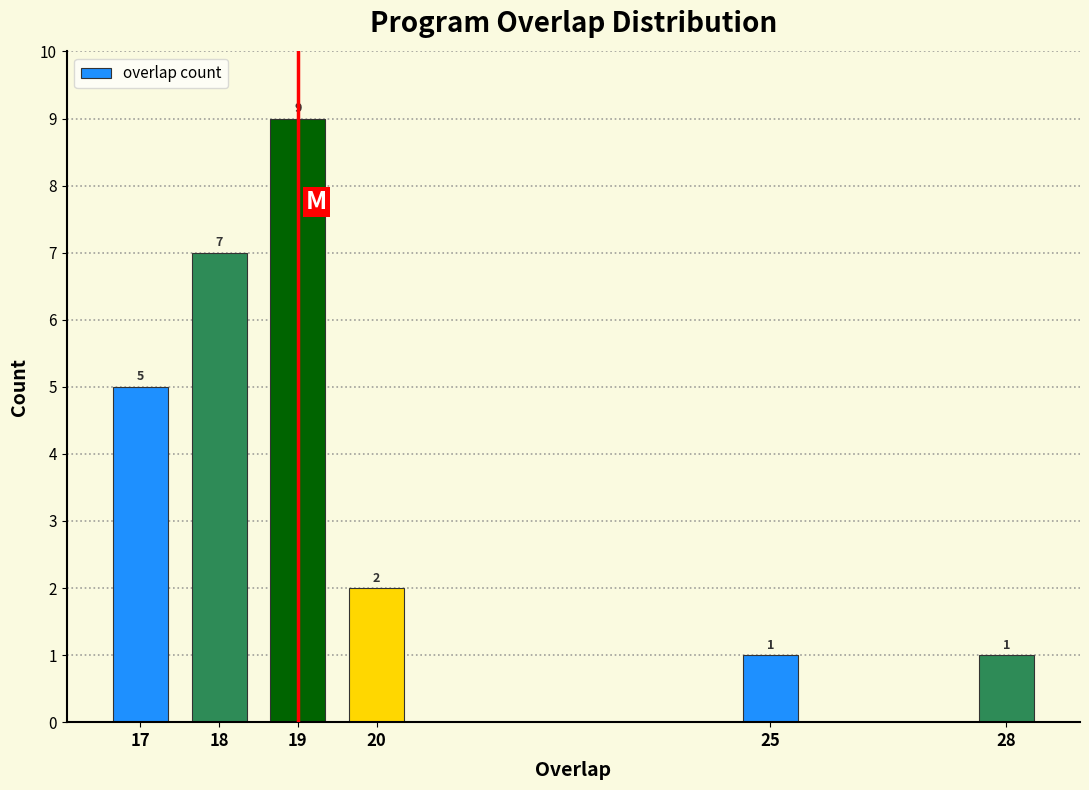

Reading left to right, extract all data points from this chart.

17=5	18=7	19=9	20=2	25=1	28=1